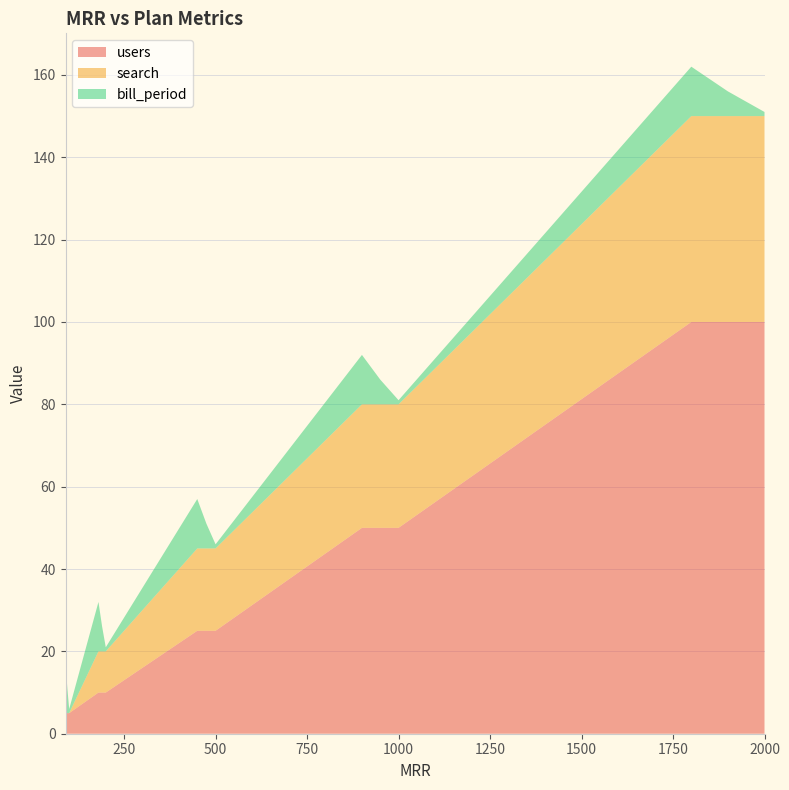

What is the maximum value for users?

100